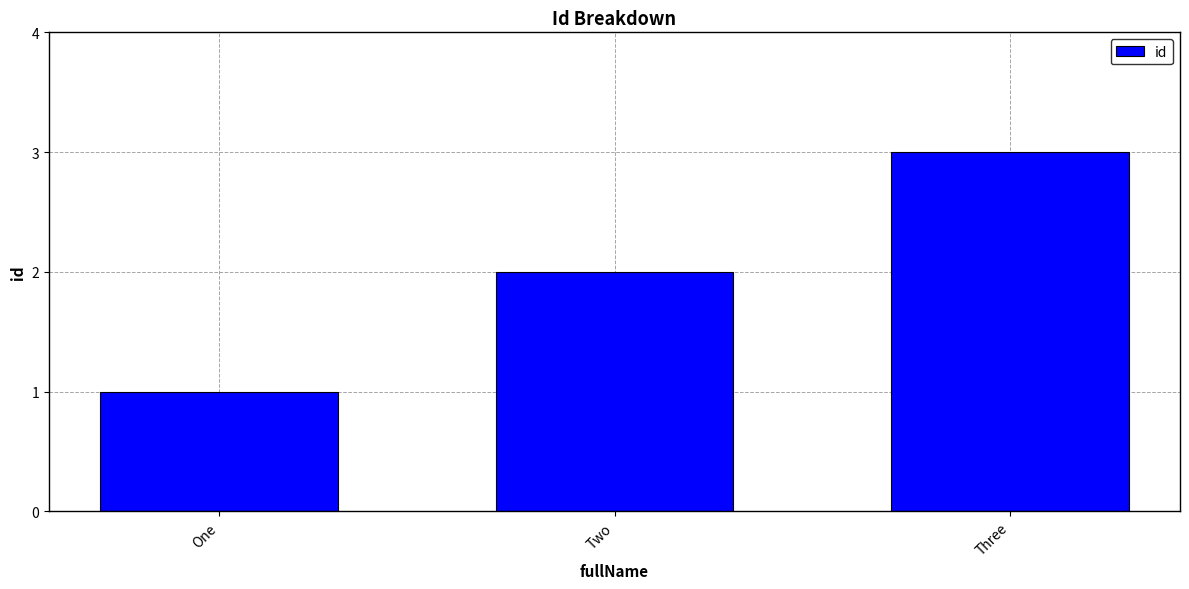

What is the difference between the second highest and minimum values?

1